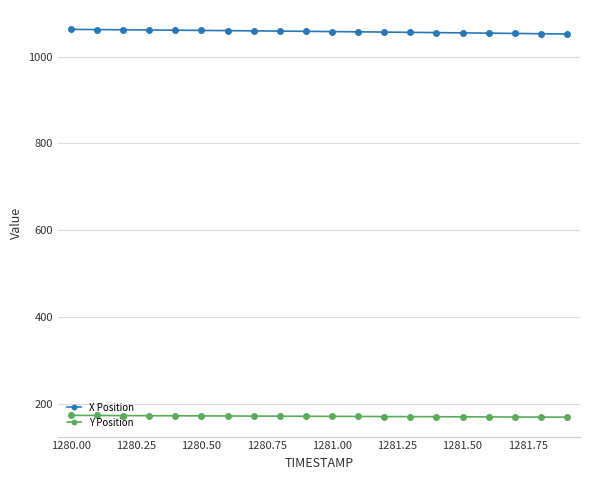

List the series in order of their overall mean, highest first.

X Position, Y Position